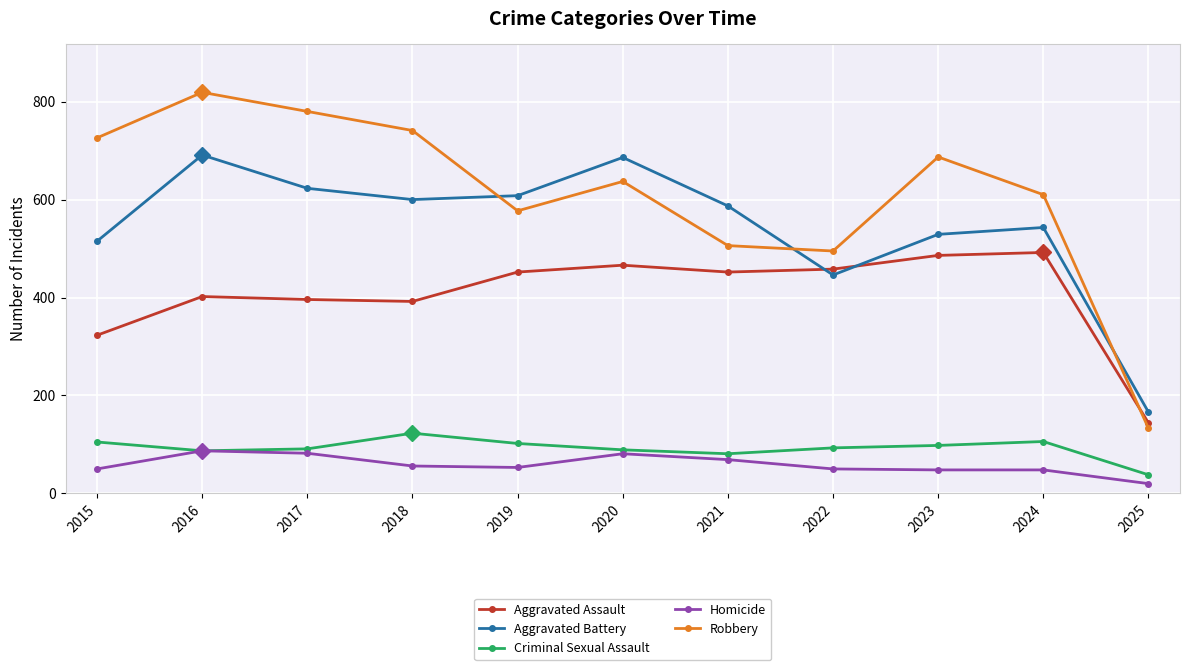

What is the approximate value of Criminal Sexual Assault at 2021?

81